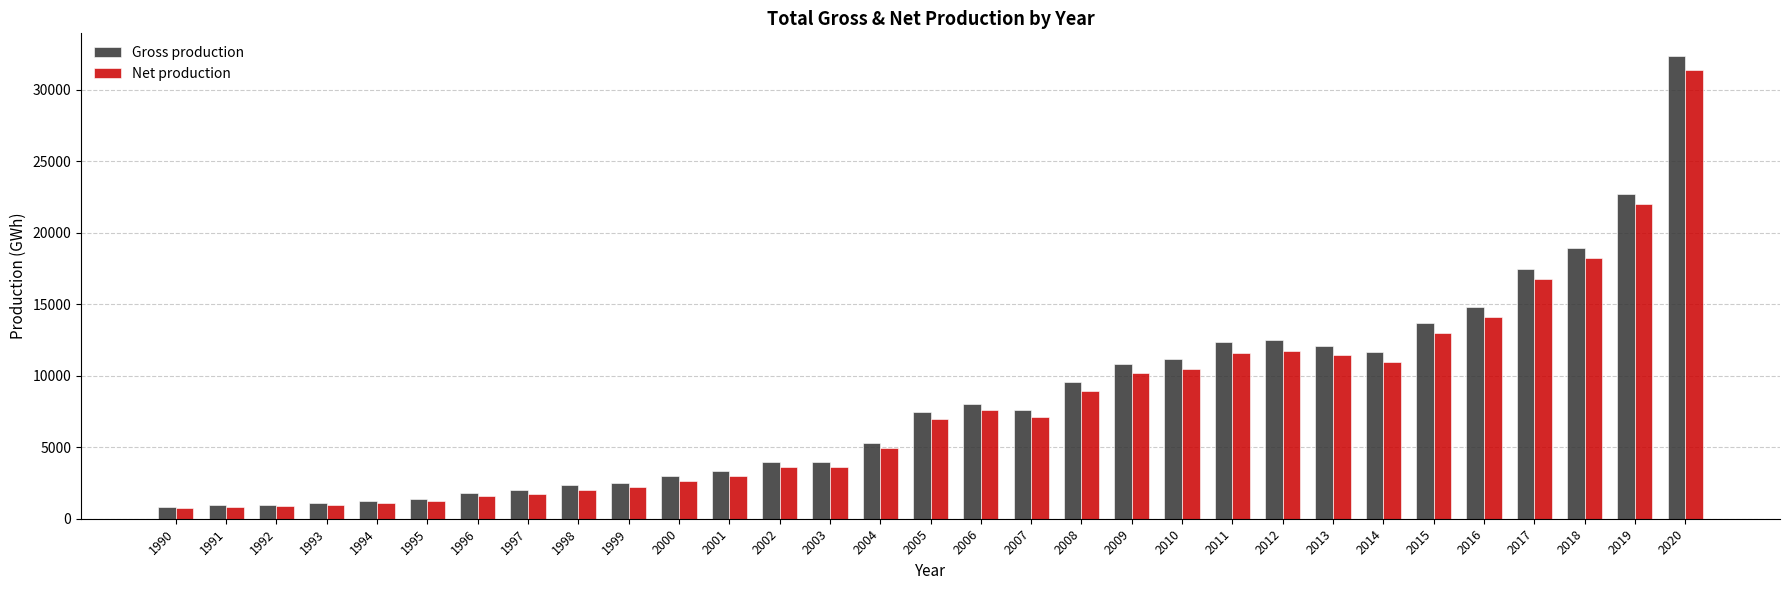

What is the greatest value displayed?

32315